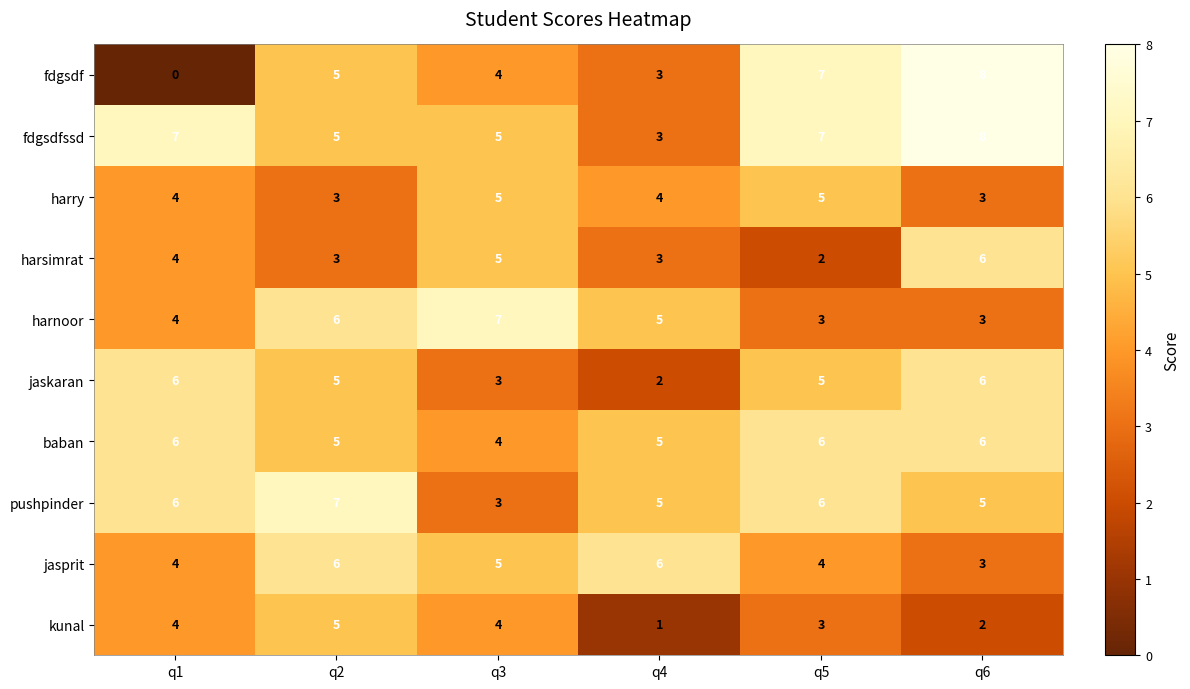

The harnoor series shows 6 at q2. True or false?

True